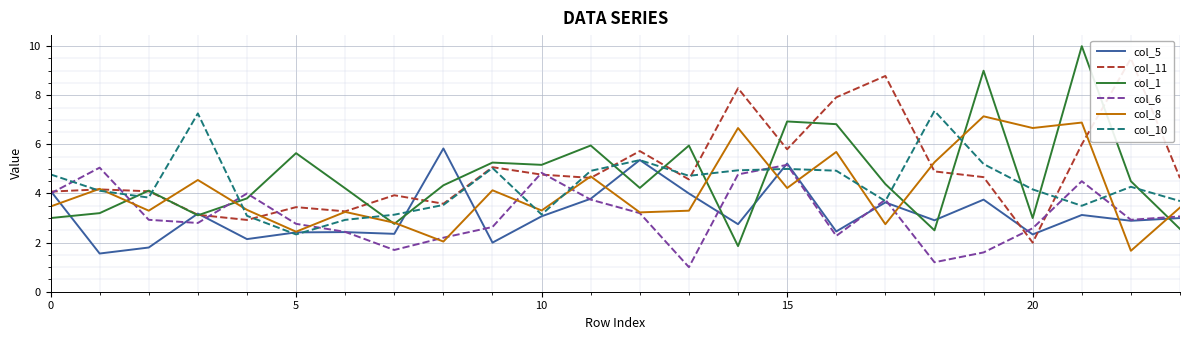

How many interior local valleys does the col_6 series have?

6